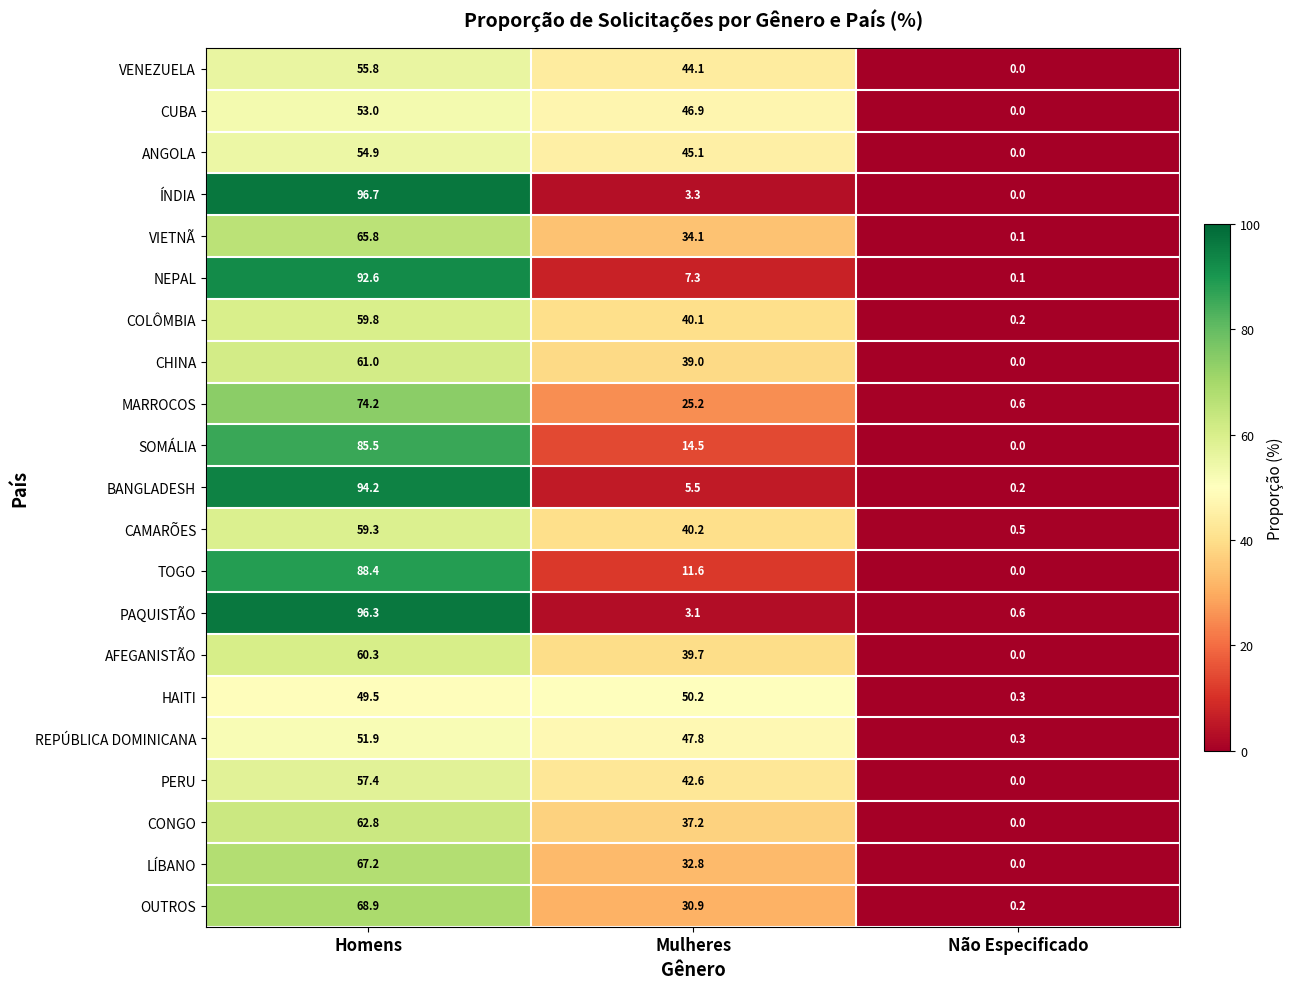

What is the total value across all series at Mulheres?

641.2